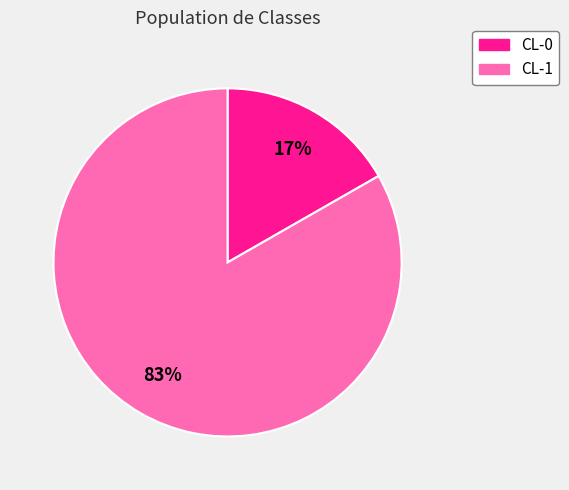

To the nearest percent, what is the combined percentage of CL-1 and CL-0?

100%